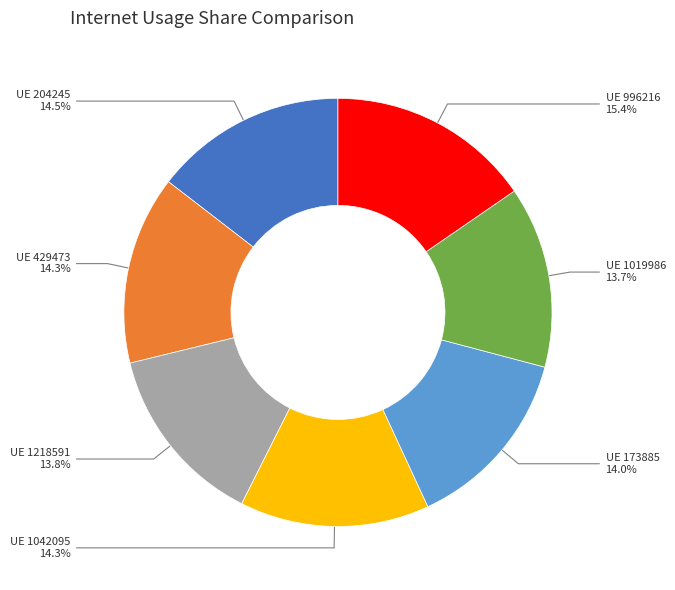

Is there any slice that represents more than half of the pie?

No